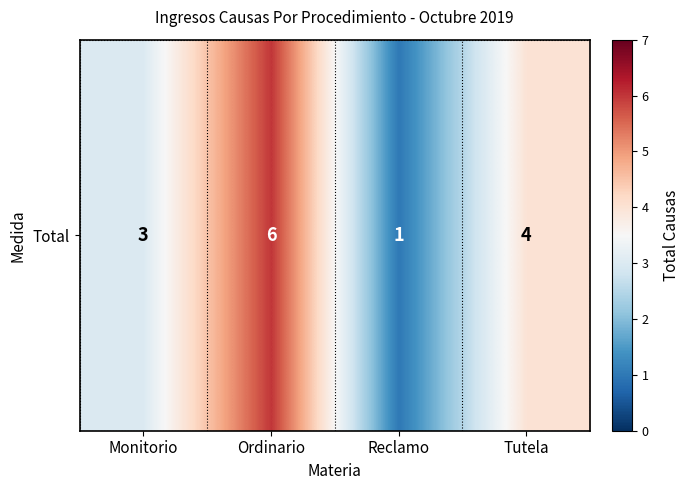

What is the greatest value displayed?

6